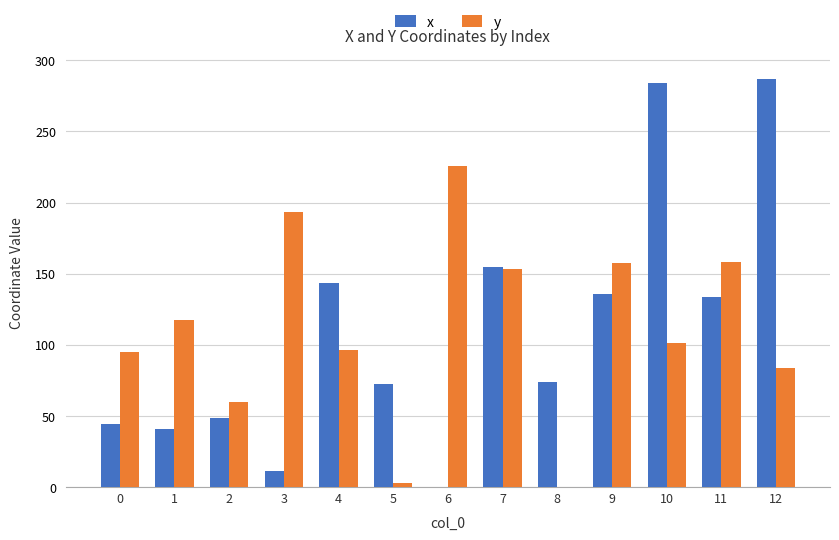

The value of y at 1 is 152.9. True or false?

False